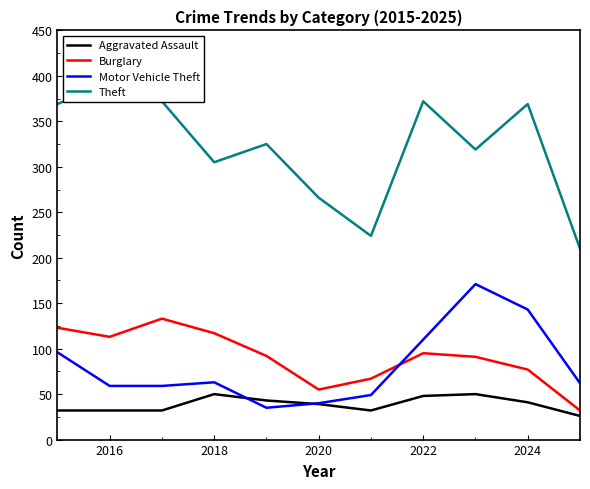

Is it true that Aggravated Assault equals 13 at 2020?

False